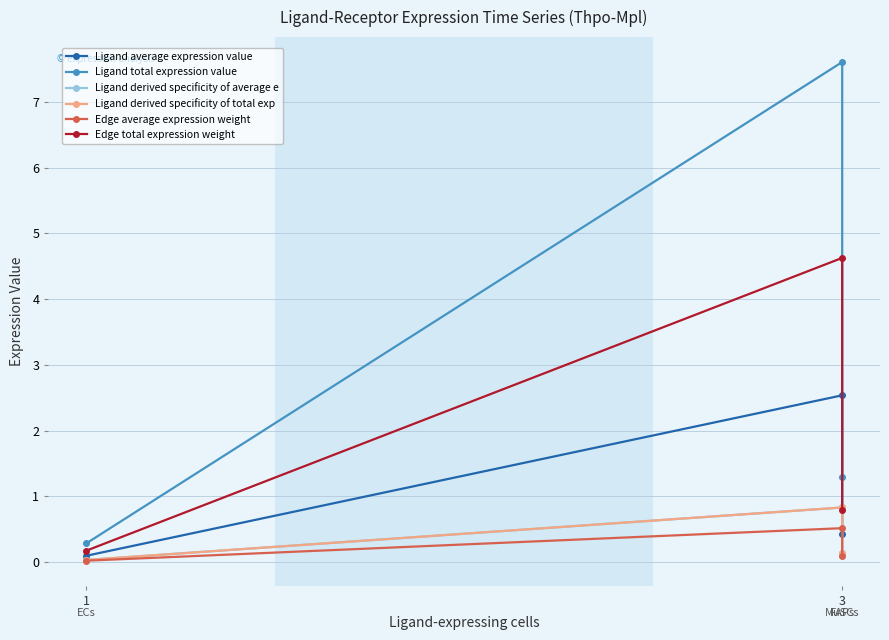

At 1, list the series in order from largest to smallest.

Ligand total expression value, Edge total expression weight, Ligand average expression value, Ligand derived specificity of total exp, Ligand derived specificity of average e, Edge average expression weight